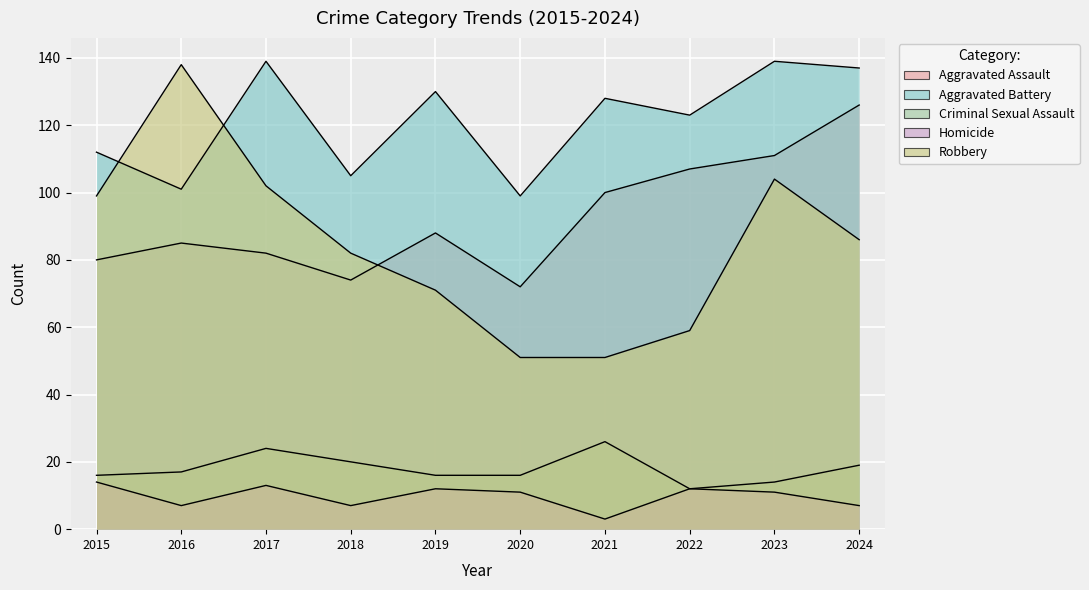

True or false: Homicide and Aggravated Assault cross at least once.

False